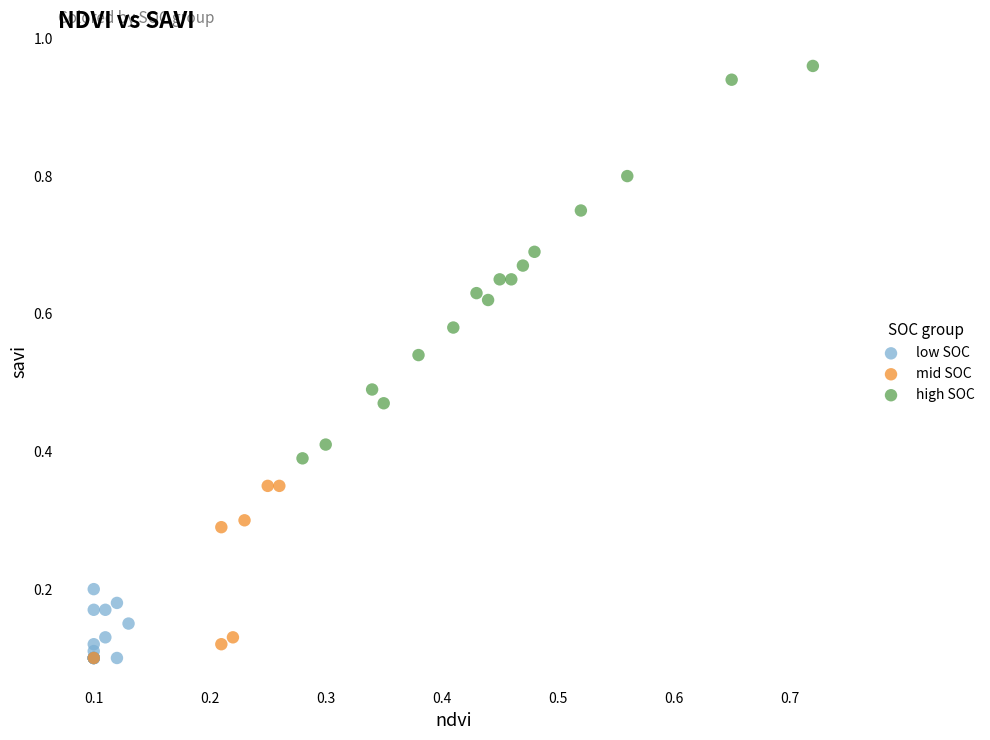

Which series reaches the maximum Y coordinate?

high SOC